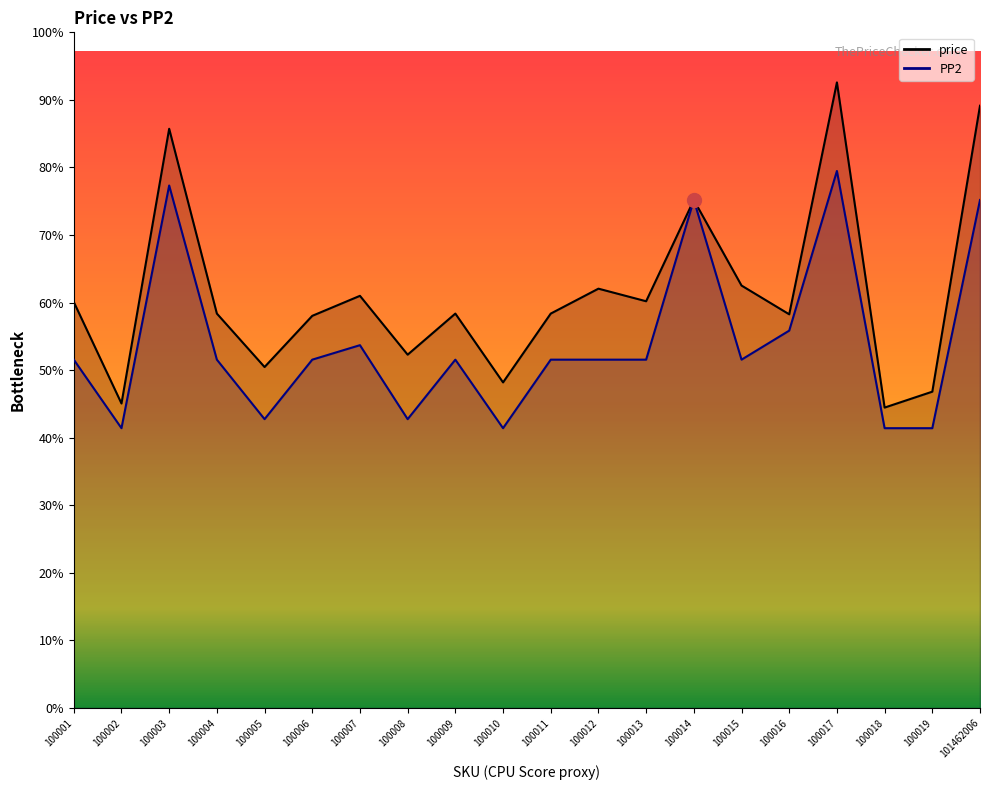

What is the difference between the maximum and minimum values in the price series?

22406